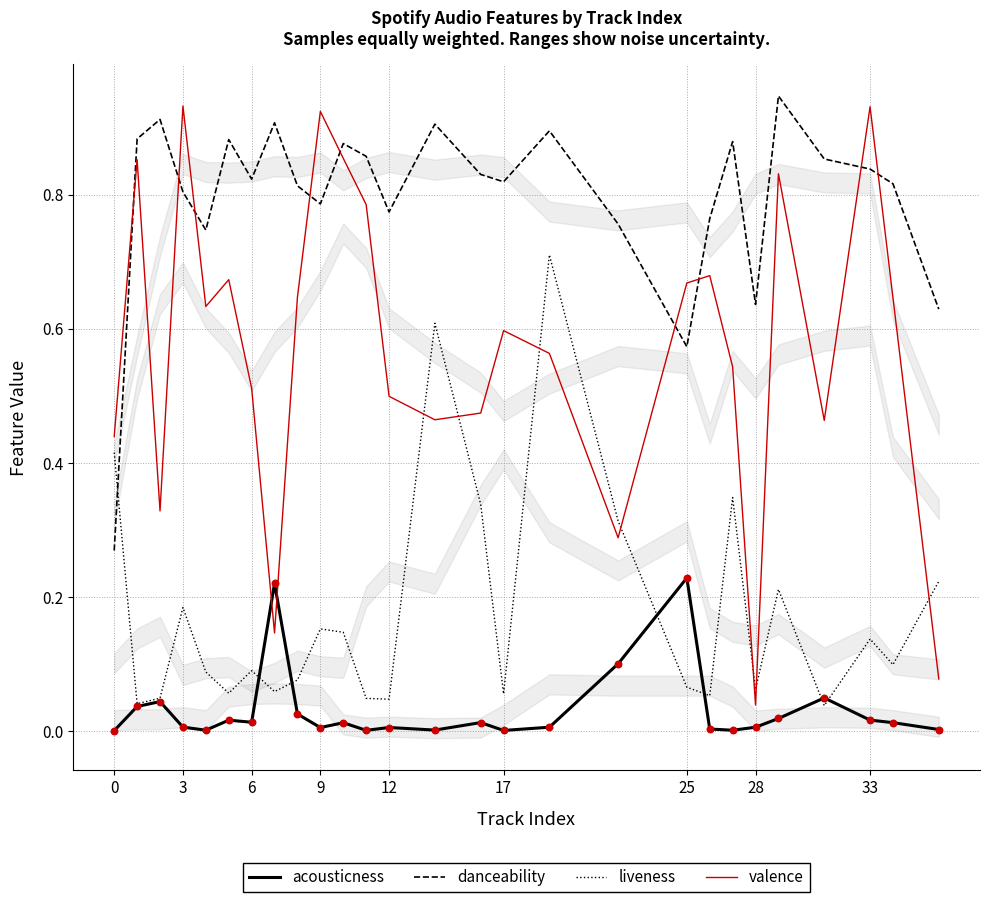

At how many categories does at least one series exceed 0?

27